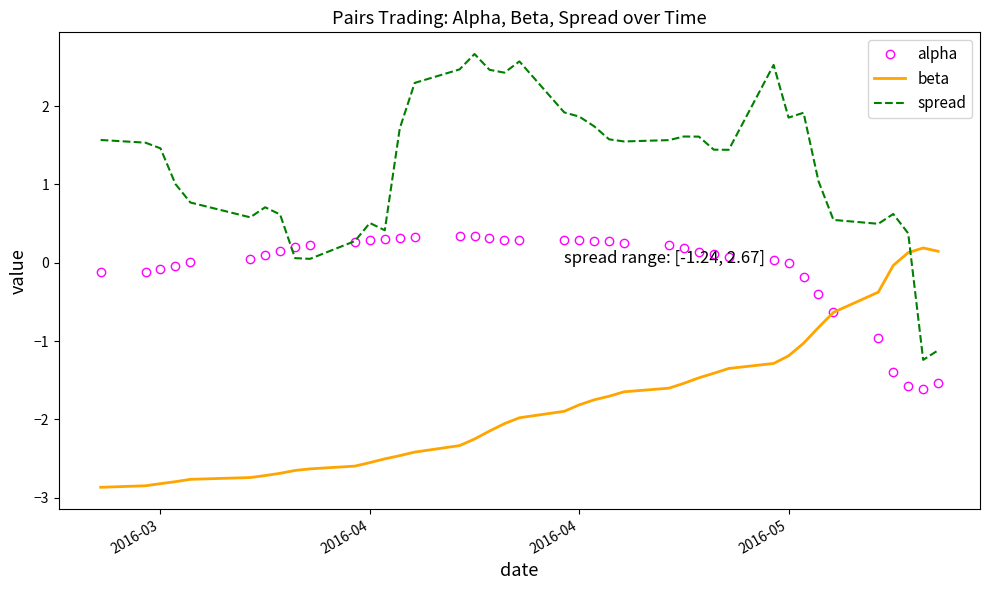

What is the lowest value of the spread series?

-1.2